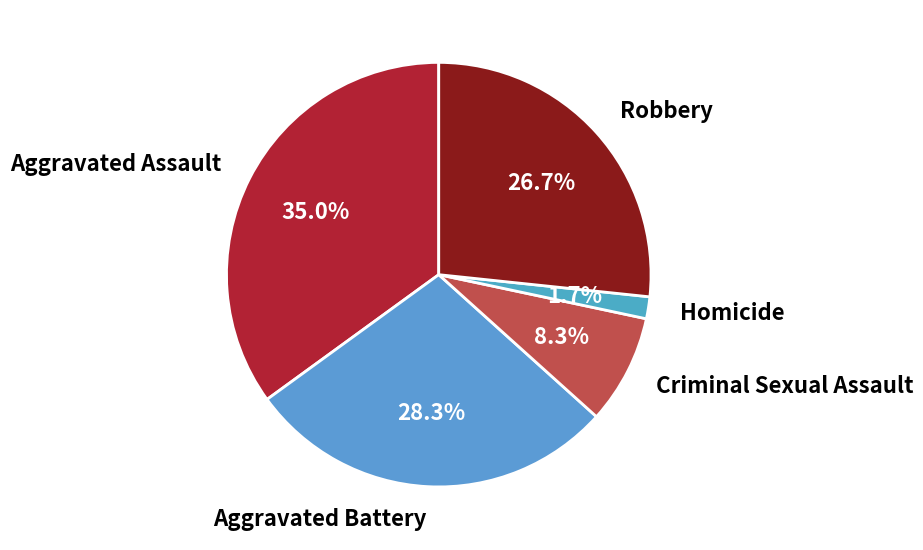

To the nearest percent, what portion does Homicide represent?

2%